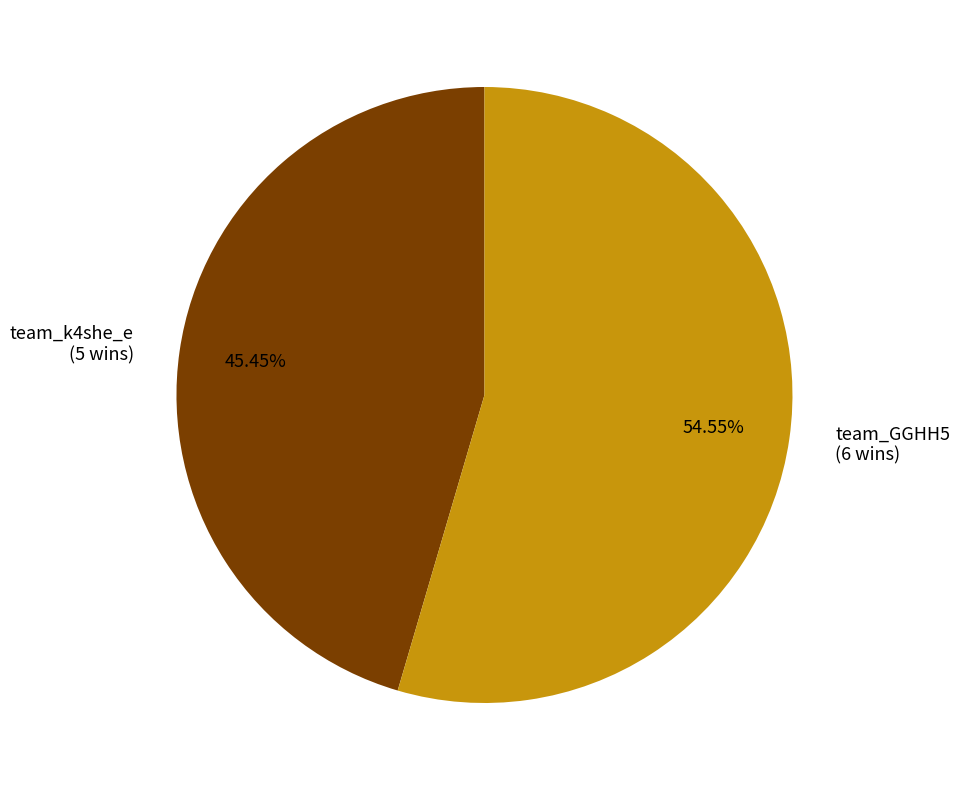

Does any single category account for the majority?

Yes